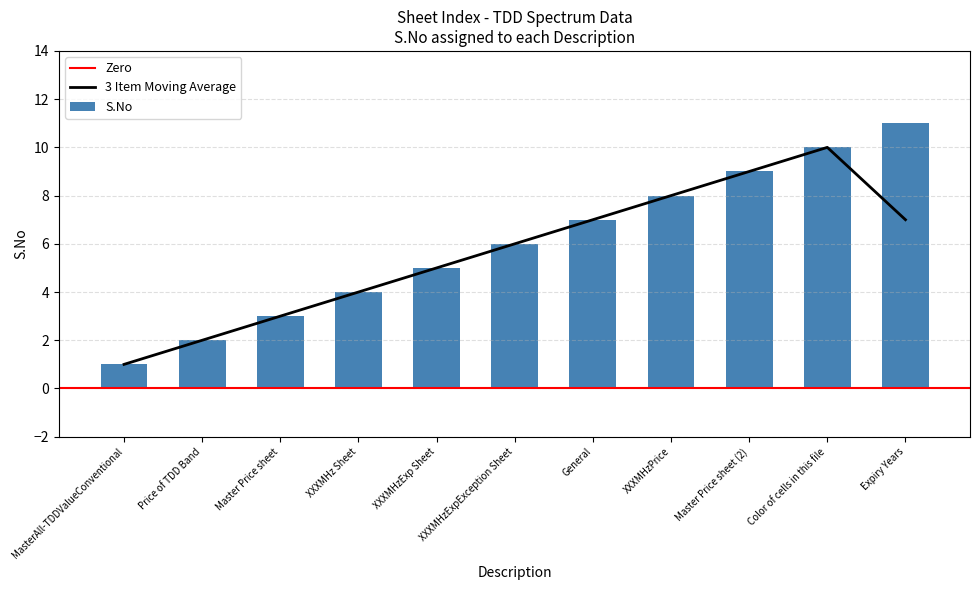

What is the change in value from General to Expiry Years?

+4